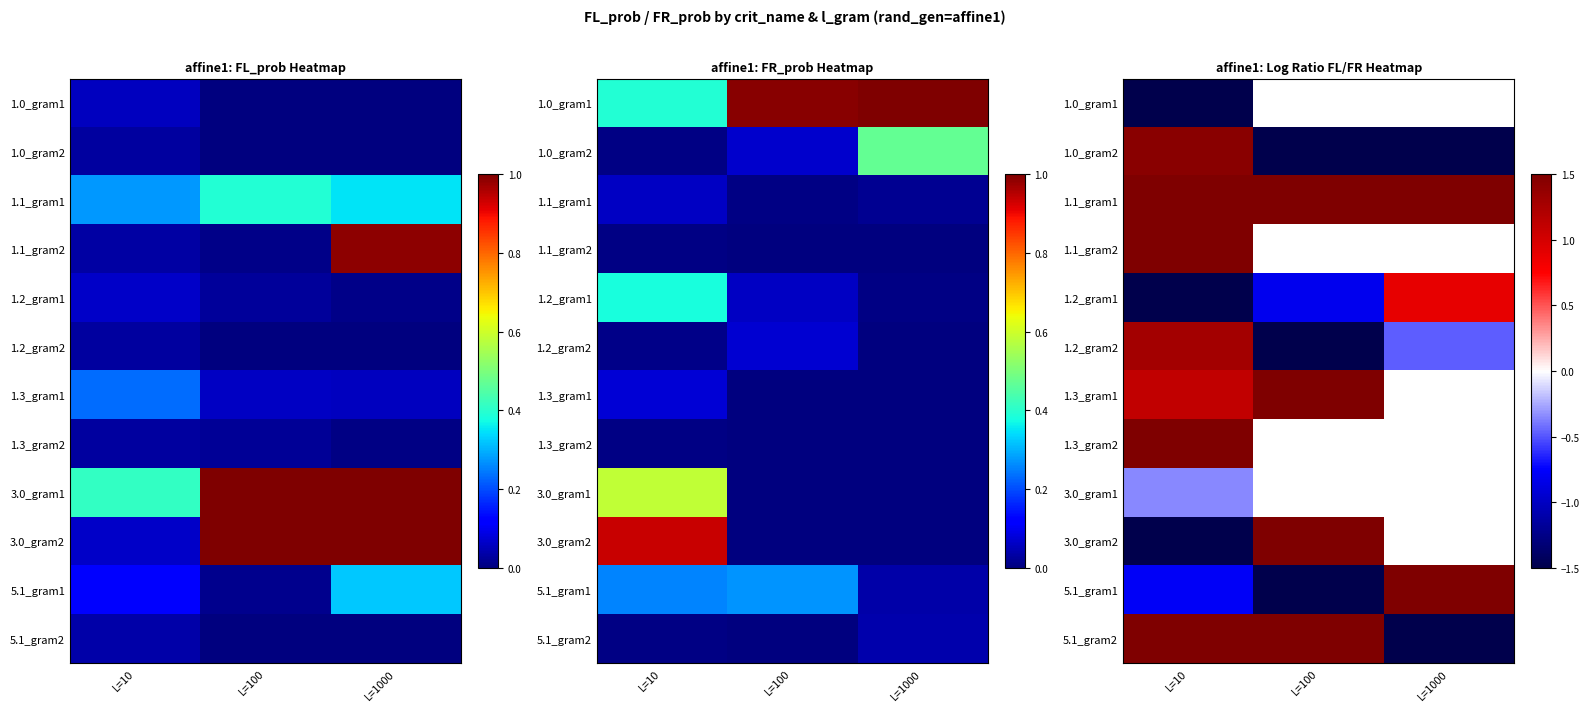

At how many categories does at least one series exceed -3?

3